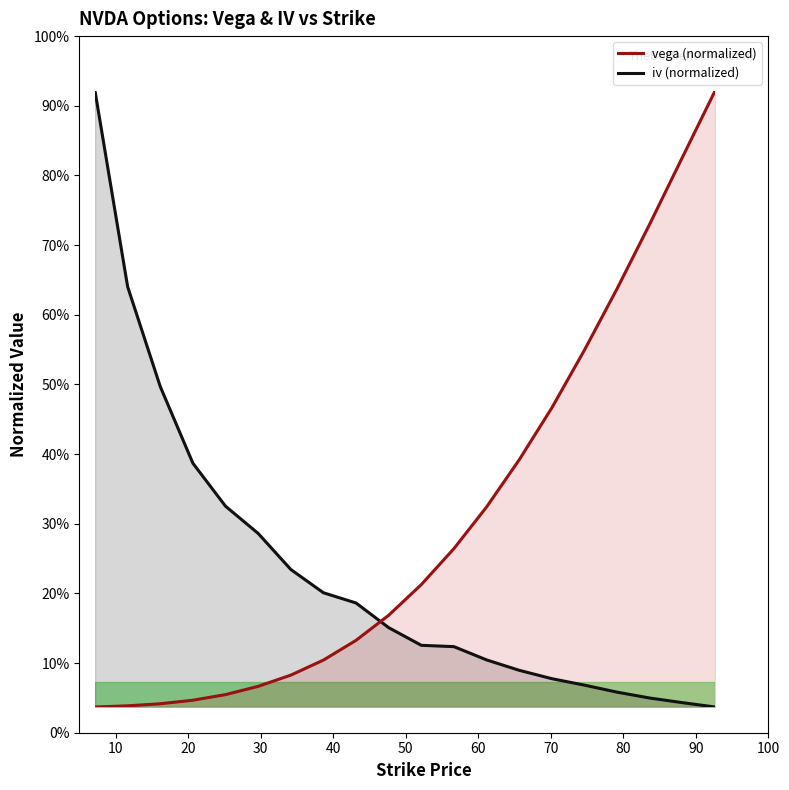

True or false: vega has a value of 0.0 at 25.

True